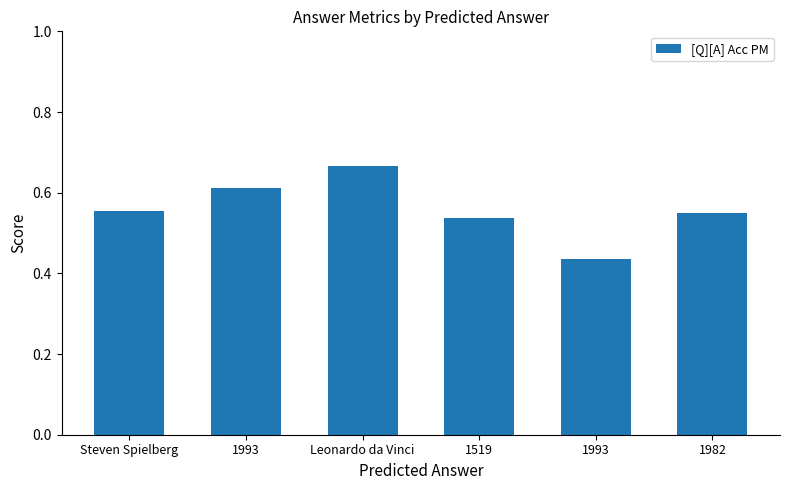

List the labels in order of value, smallest first.

1993, 1519, 1982, Steven Spielberg, 1993, Leonardo da Vinci